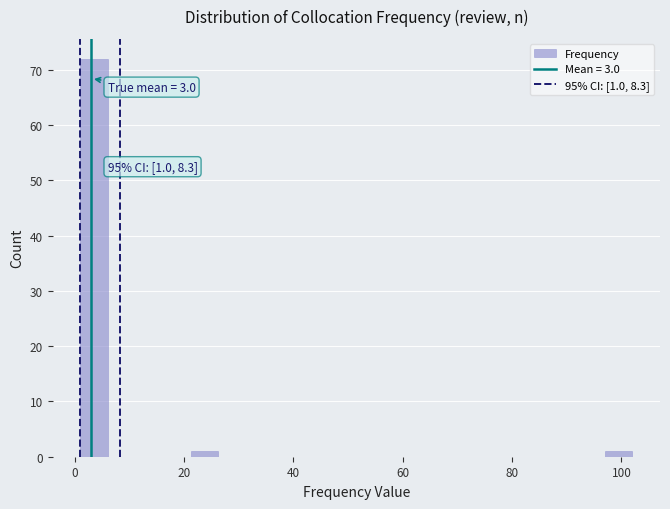

Read against the x-axis, roughly where is the centre of the tallest bar?

4